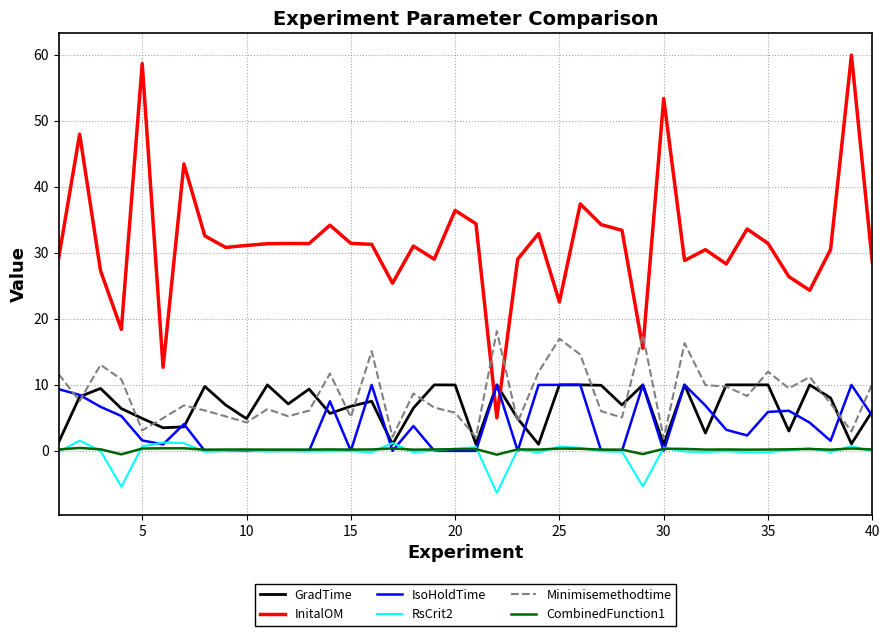

After their last crossing, which series has the higher values: InitalOM or Minimisemethodtime?

InitalOM